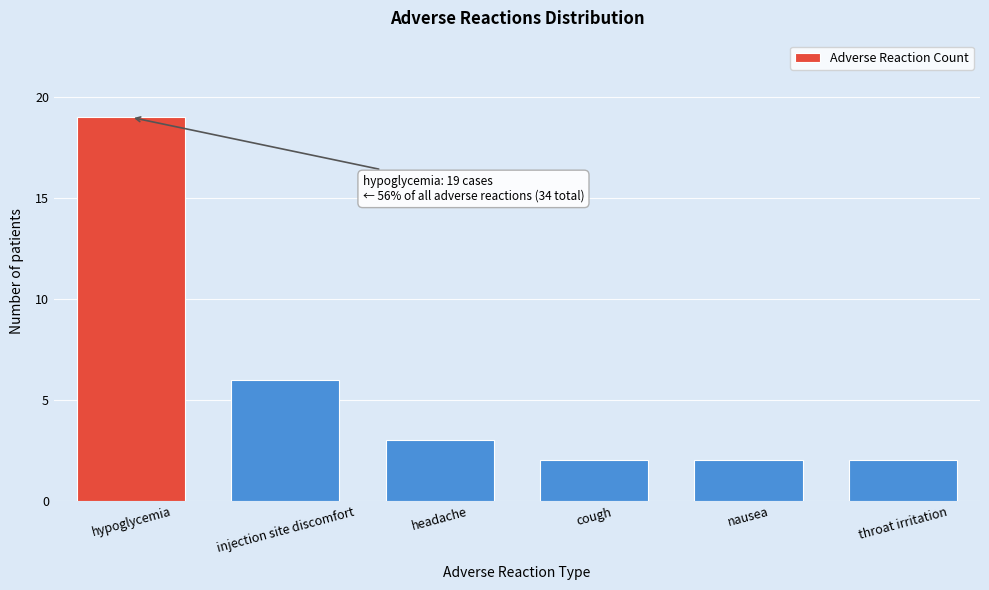

Reading left to right, extract all data points from this chart.

19	6	3	2	2	2